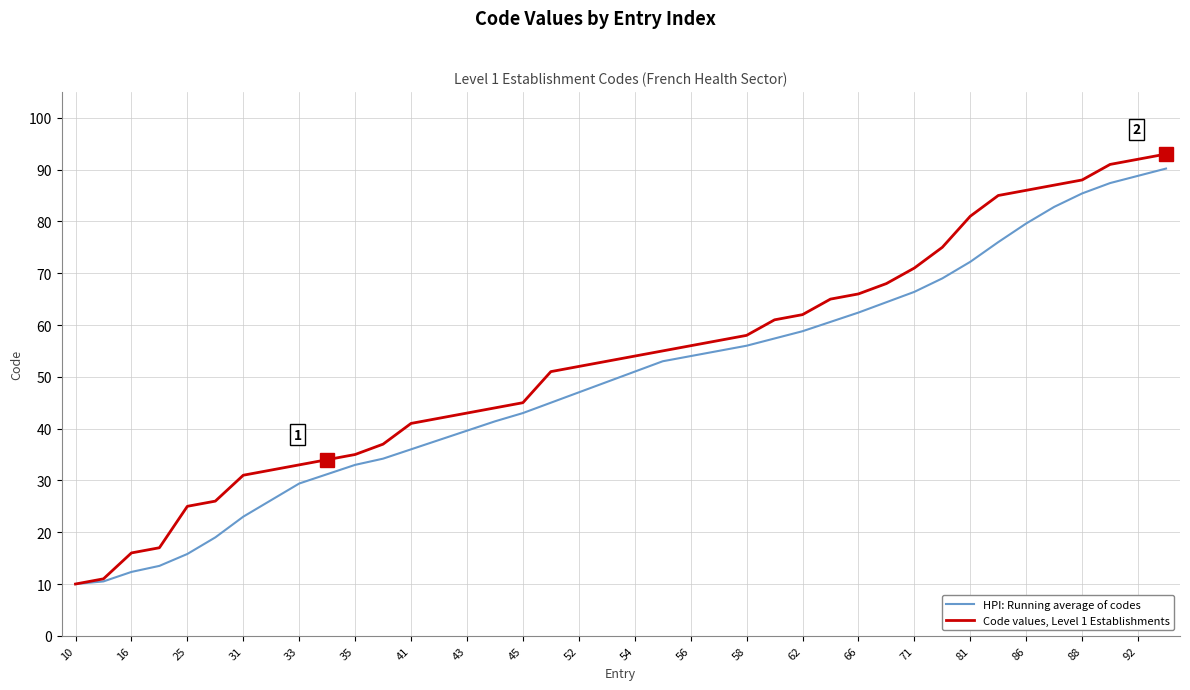

Which series has the largest range (max minus min)?

Code values, Level 1 Establishments